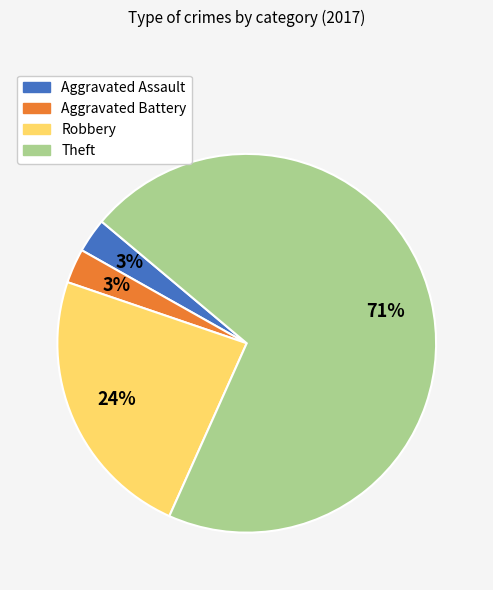

Which slice is the largest?

Theft